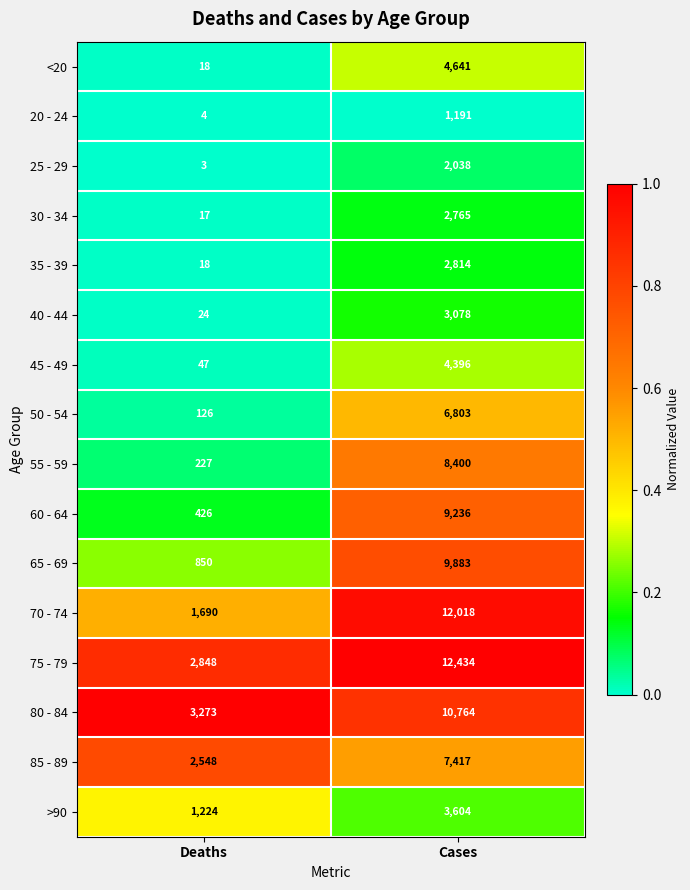

Rank the series at Cases from highest to lowest value.

75 - 79, 70 - 74, 80 - 84, 65 - 69, 60 - 64, 55 - 59, 85 - 89, 50 - 54, <20, 45 - 49, >90, 40 - 44, 35 - 39, 30 - 34, 25 - 29, 20 - 24